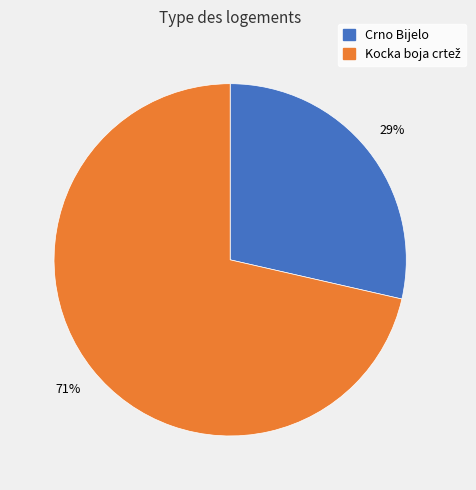

True or false: Crno Bijelo accounts for 37% of the total.

False